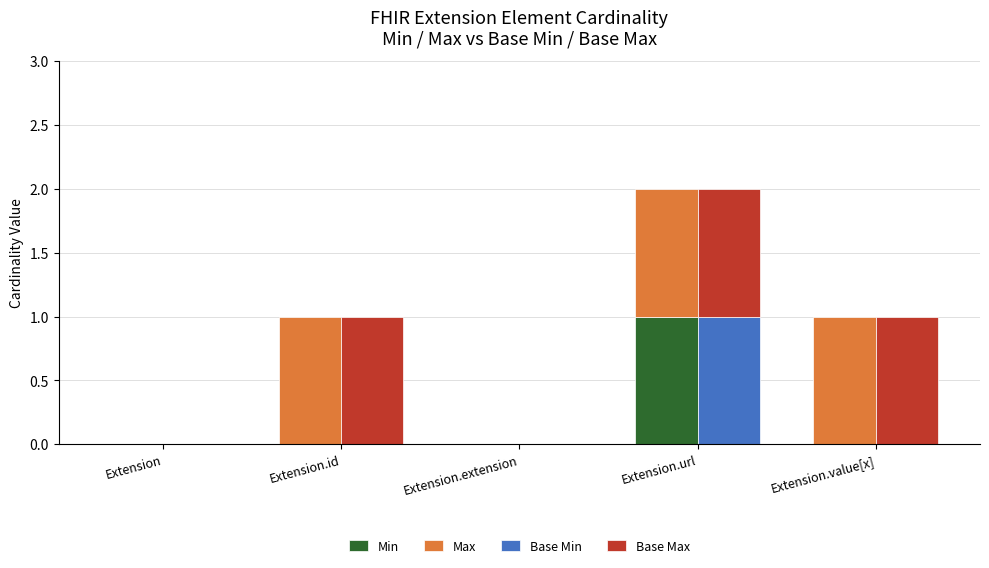

Are the bars horizontal?

No